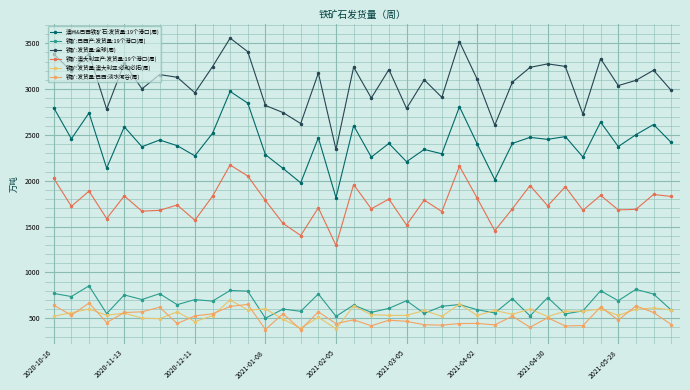

At which category does the chart reach its peak across all series?

10